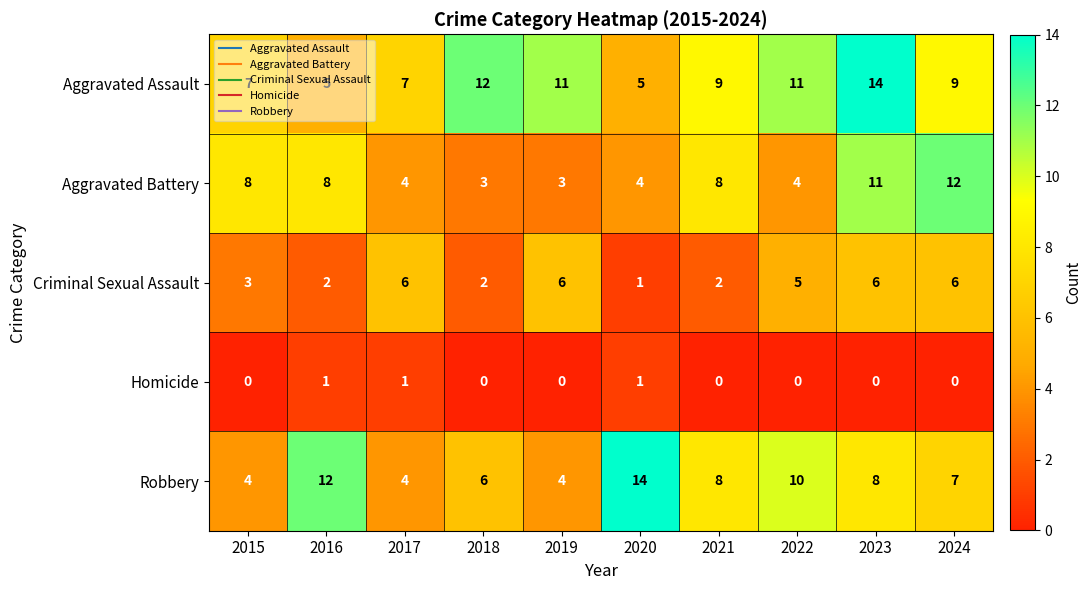

Rank the series at 2016 from lowest to highest value.

Homicide, Criminal Sexual Assault, Aggravated Assault, Aggravated Battery, Robbery